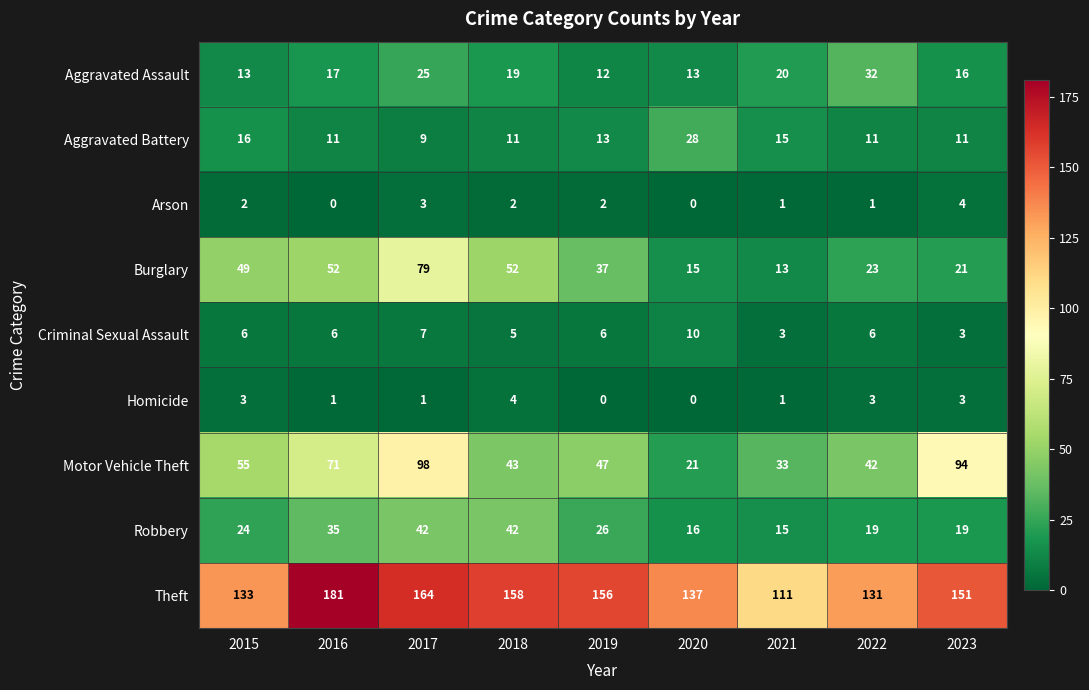

True or false: Arson has a value of 2 at 2015.

True